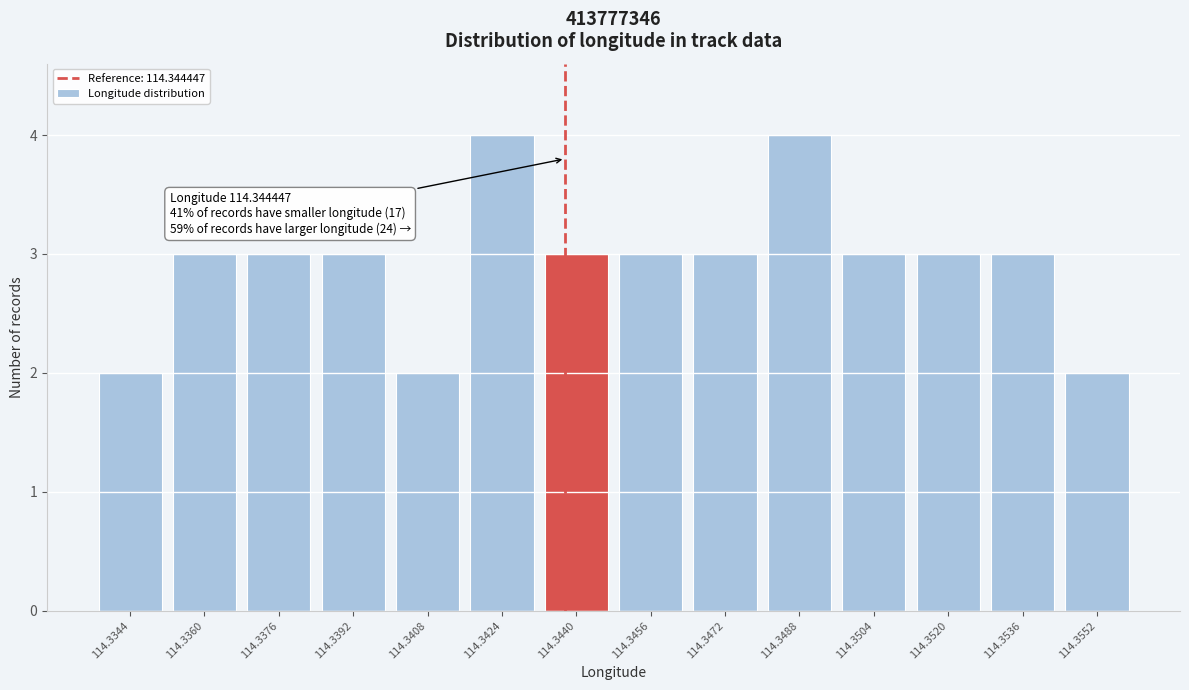

Reading left to right, extract all data points from this chart.

2	3	3	3	2	4	3	3	3	4	3	3	3	2